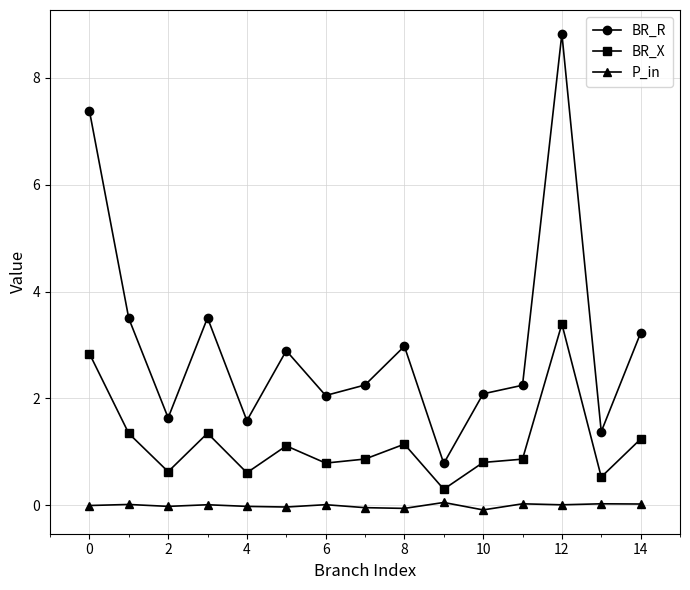

Rank the series by their maximum value, from highest to lowest.

BR_R, BR_X, P_in